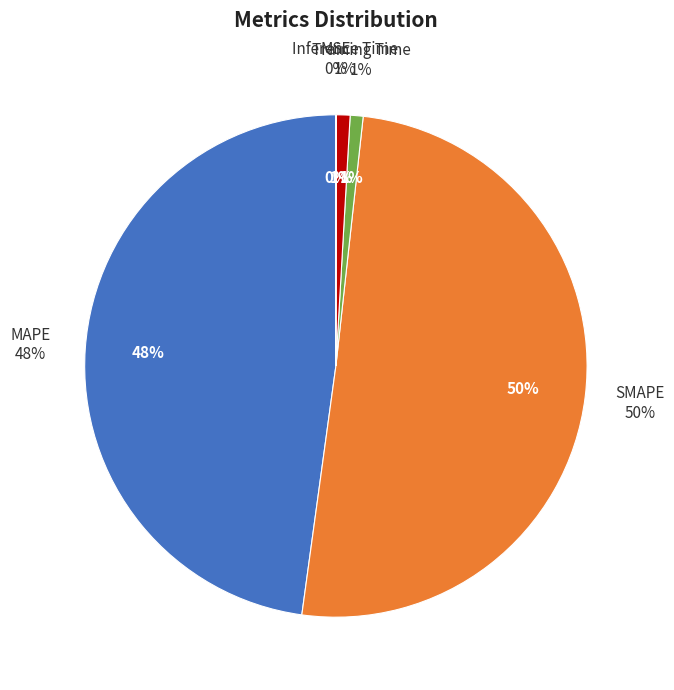

What is the total percentage of Training Time and MSE?

0.8%